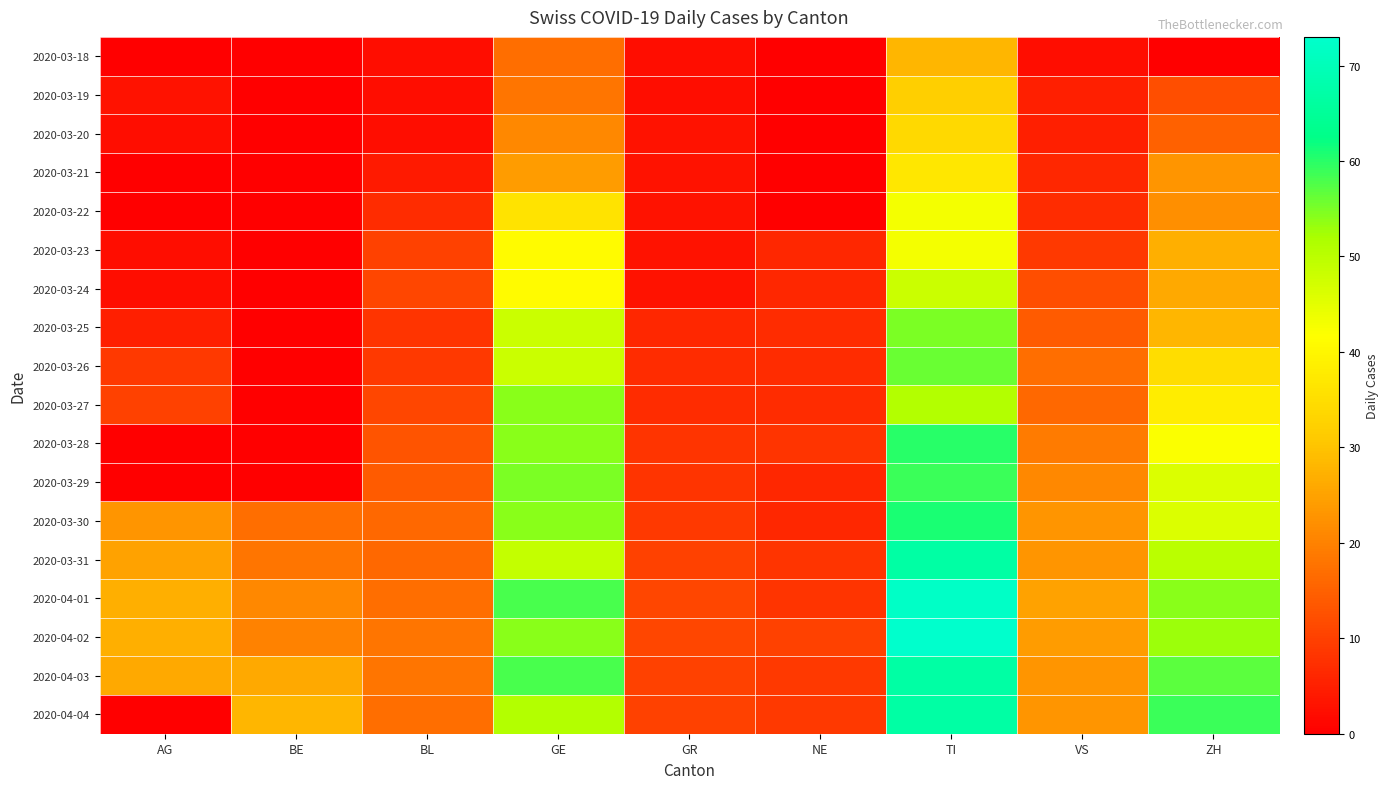

At how many categories does at least one series exceed 20?

6